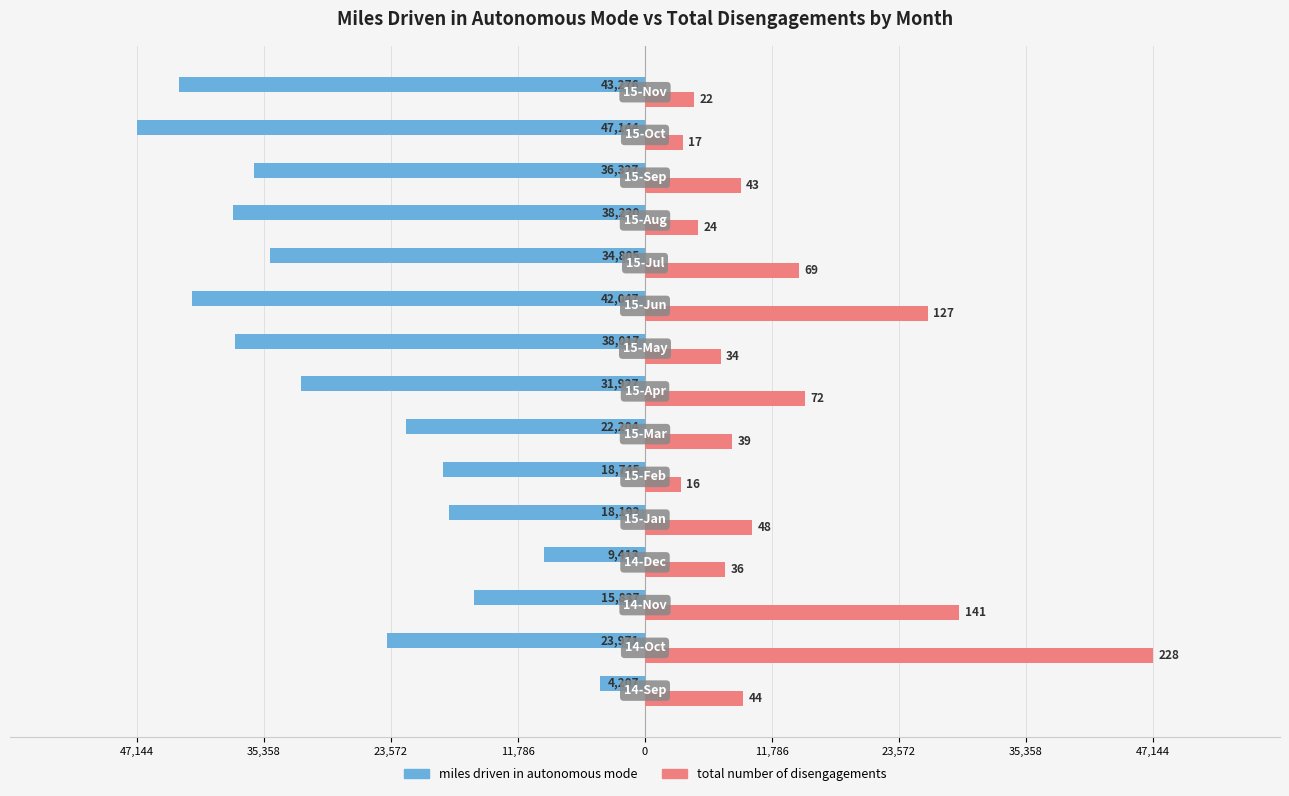

What are all the series names shown in the legend?

miles driven in autonomous mode, total number of disengagements